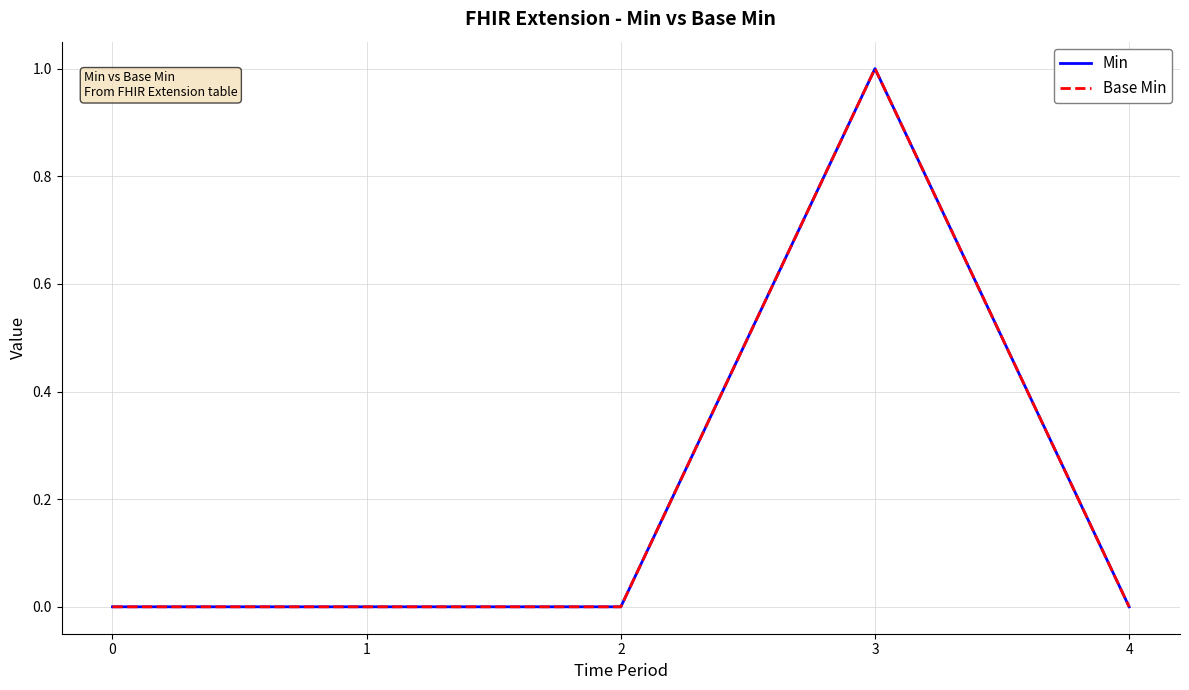

Which series has the largest total across all categories?

Min